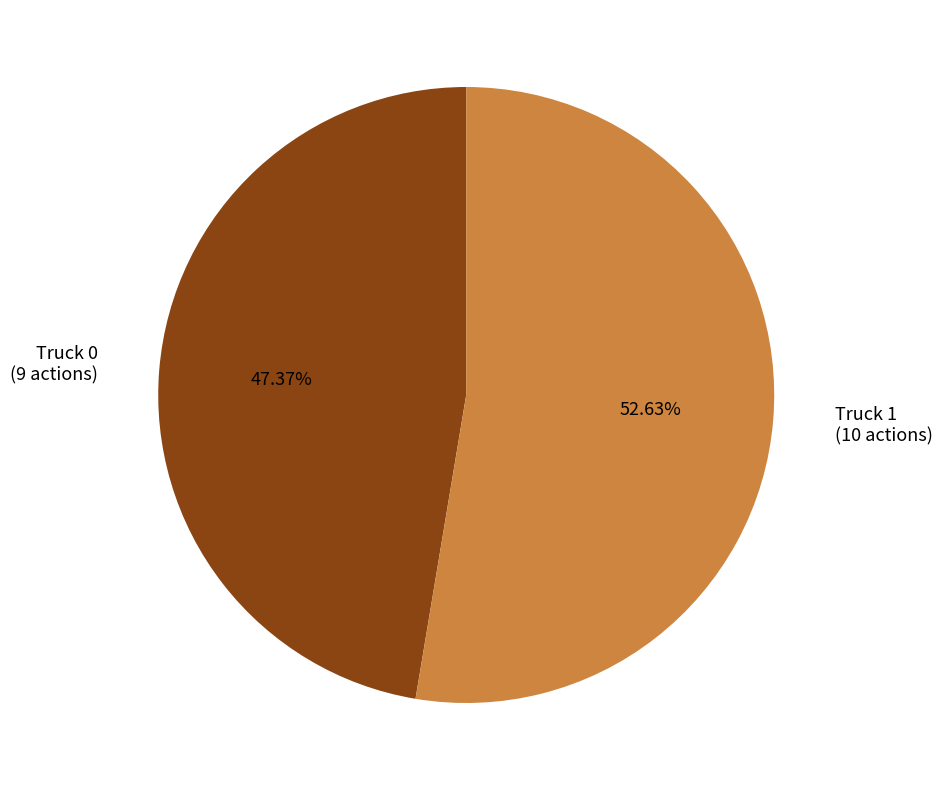

How many slices are in this pie chart?

2